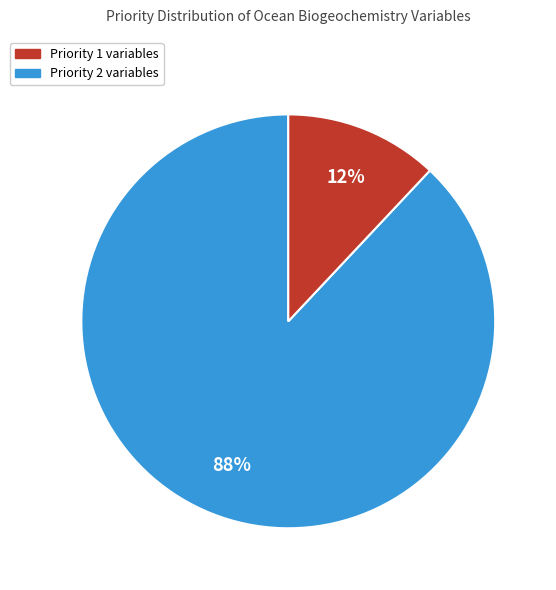

Count the number of slices in the pie.

2